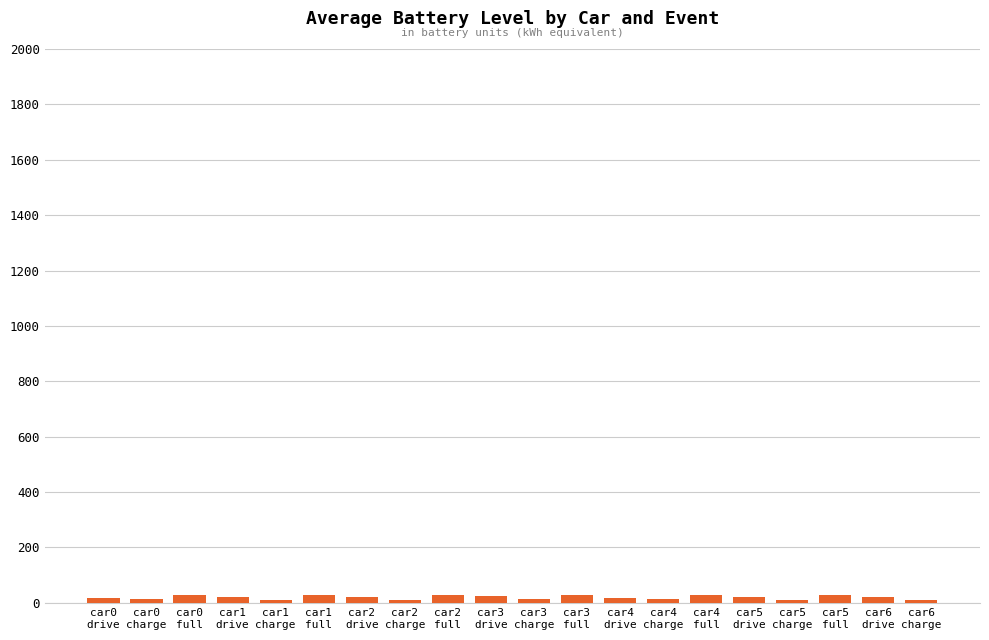

What is the sum of all values?

409.0